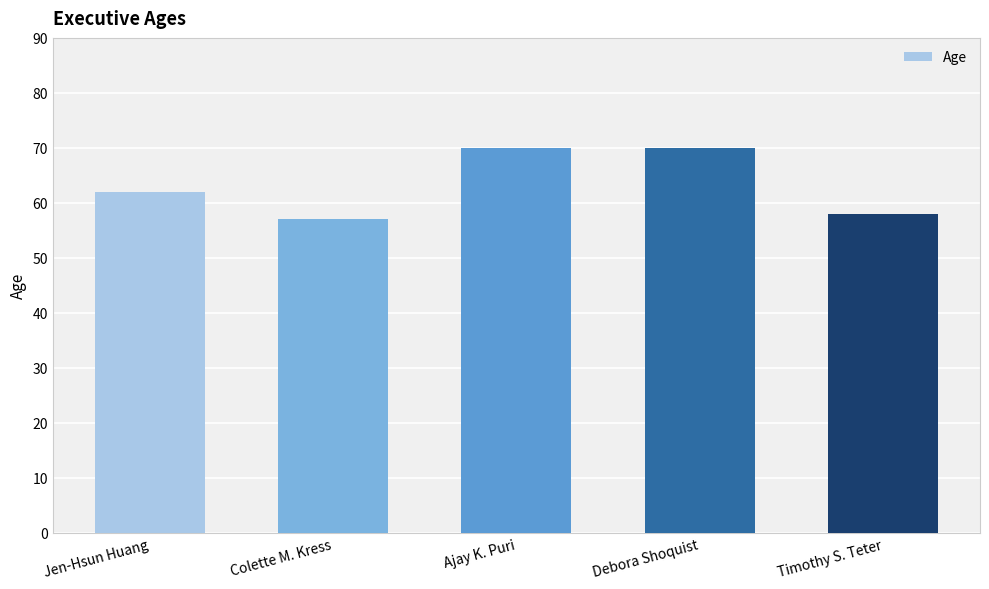

What position from the right is Debora Shoquist?

2